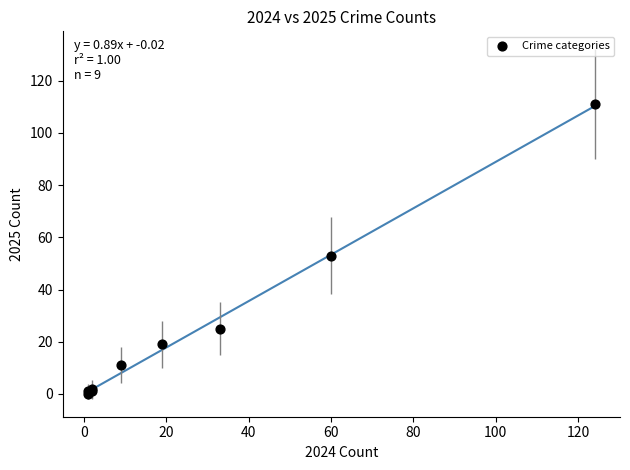

What Y value in the scatter plot is closest to 55?

53